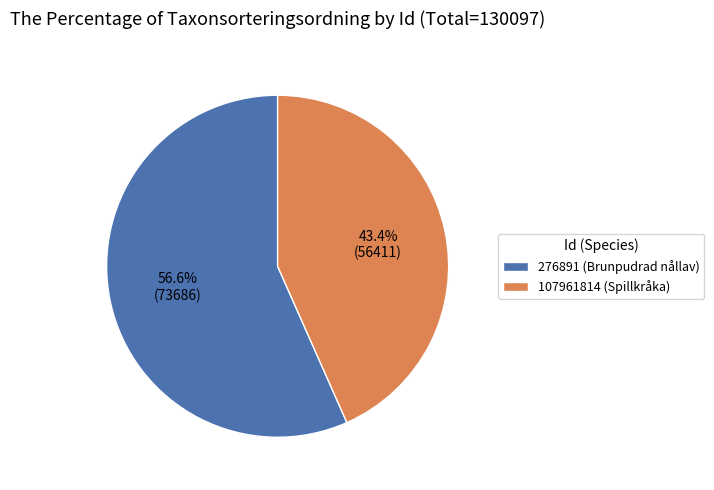

Is 107961814 (Spillkråka) the majority of the pie?

No